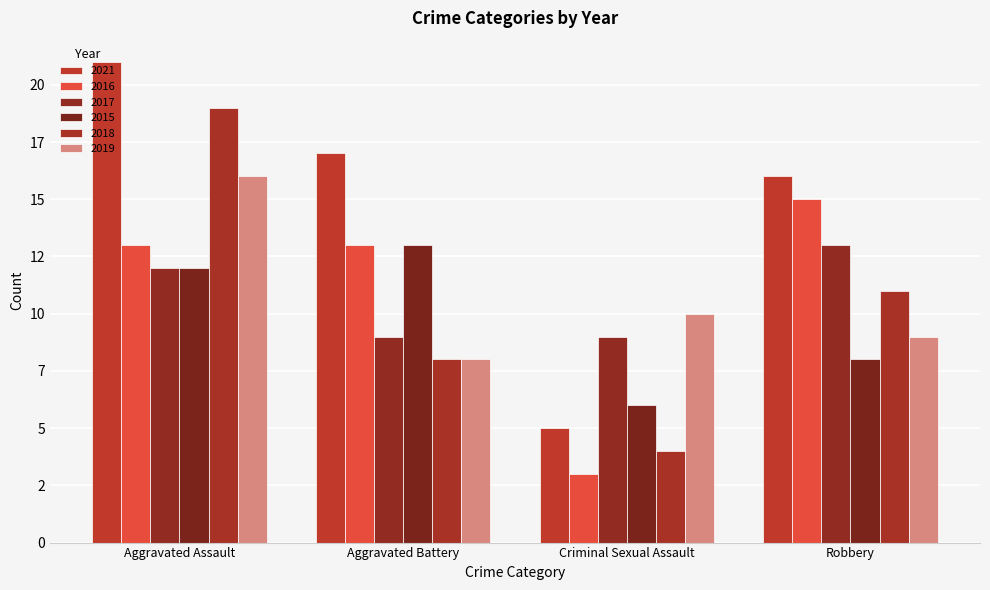

Does the chart contain any negative values?

No